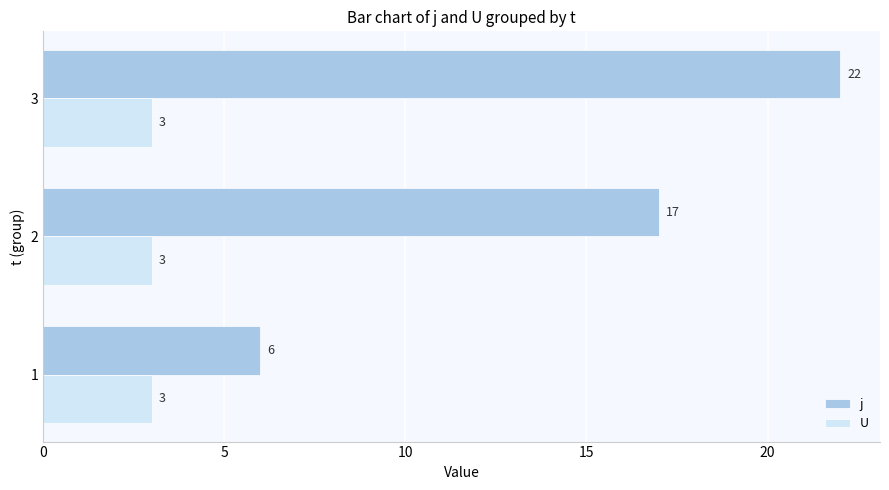

Count the number of categories in the chart.

3